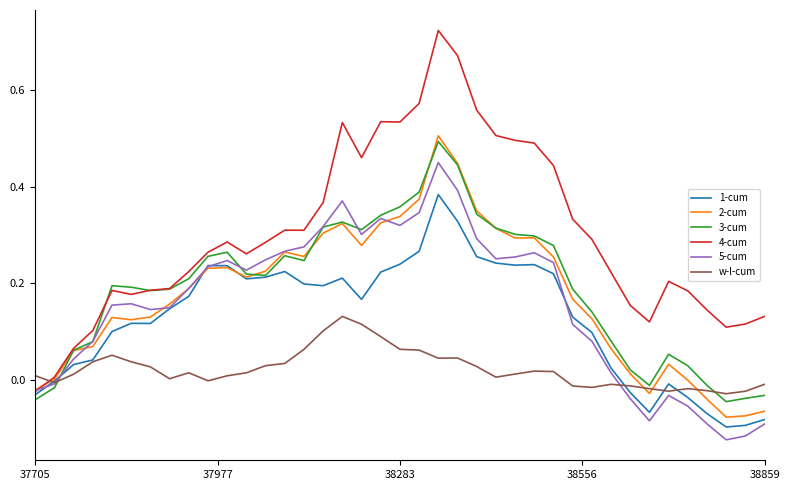

How many values in 5-cum are below zero?

10